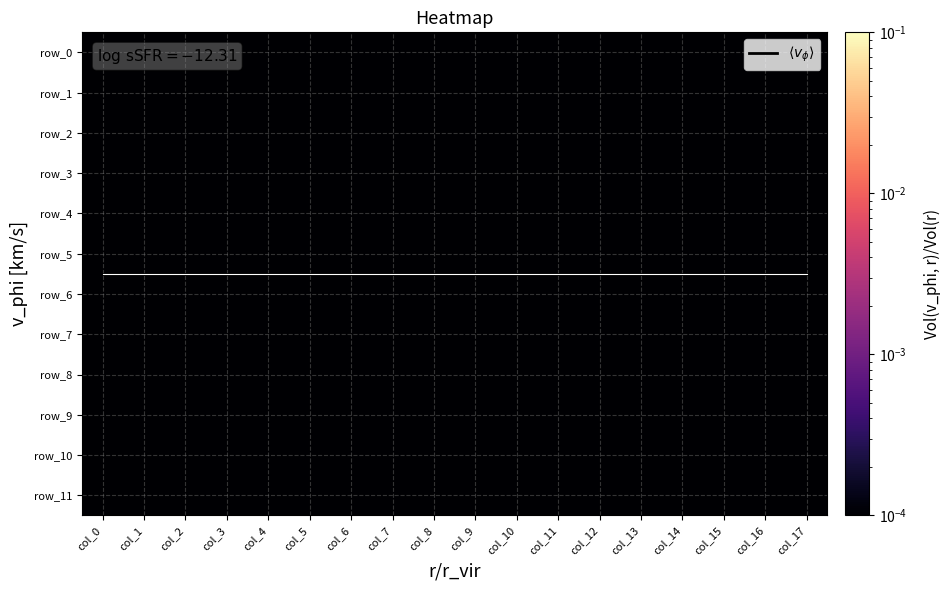

Rank the series at col_14 from highest to lowest value.

$\langle v_\phi \rangle$, row_0, row_1, row_2, row_3, row_4, row_5, row_6, row_7, row_8, row_9, row_10, row_11